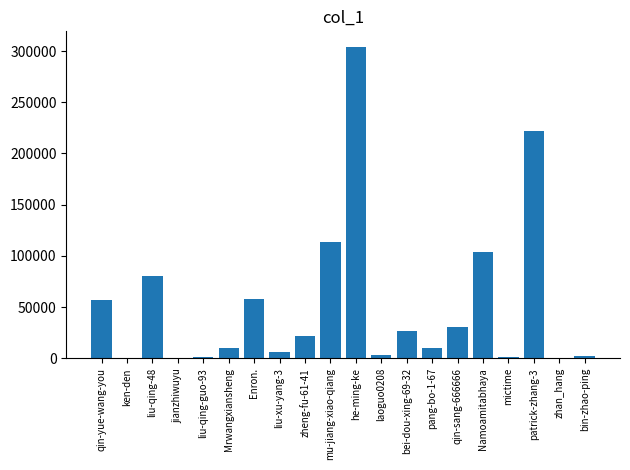

At which label is the value closest to 152012?

mu-jiang-xiao-qiang